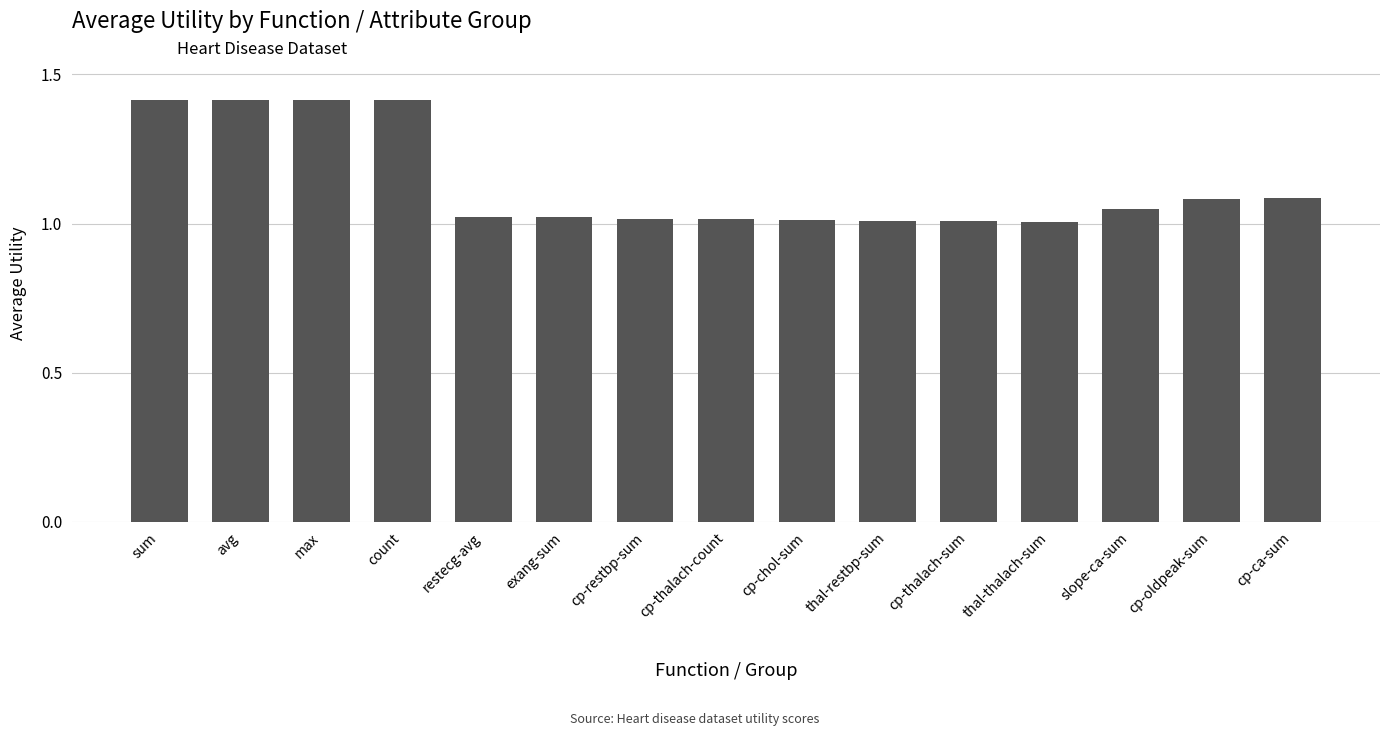

True or false: the data shows 1.8 at slope-ca-sum.

False